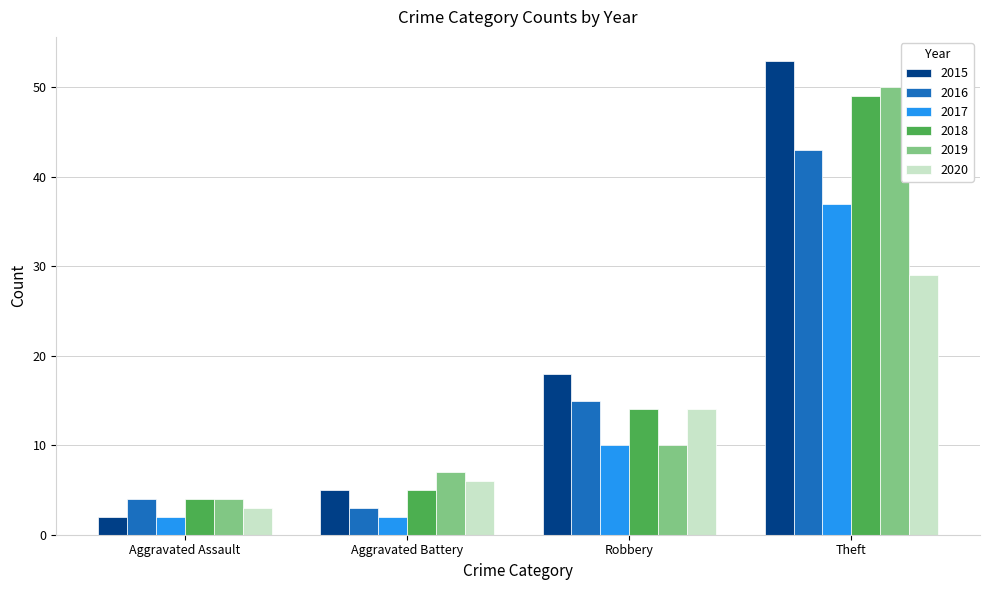

True or false: 2016 has a value of 1 at Aggravated Battery.

False